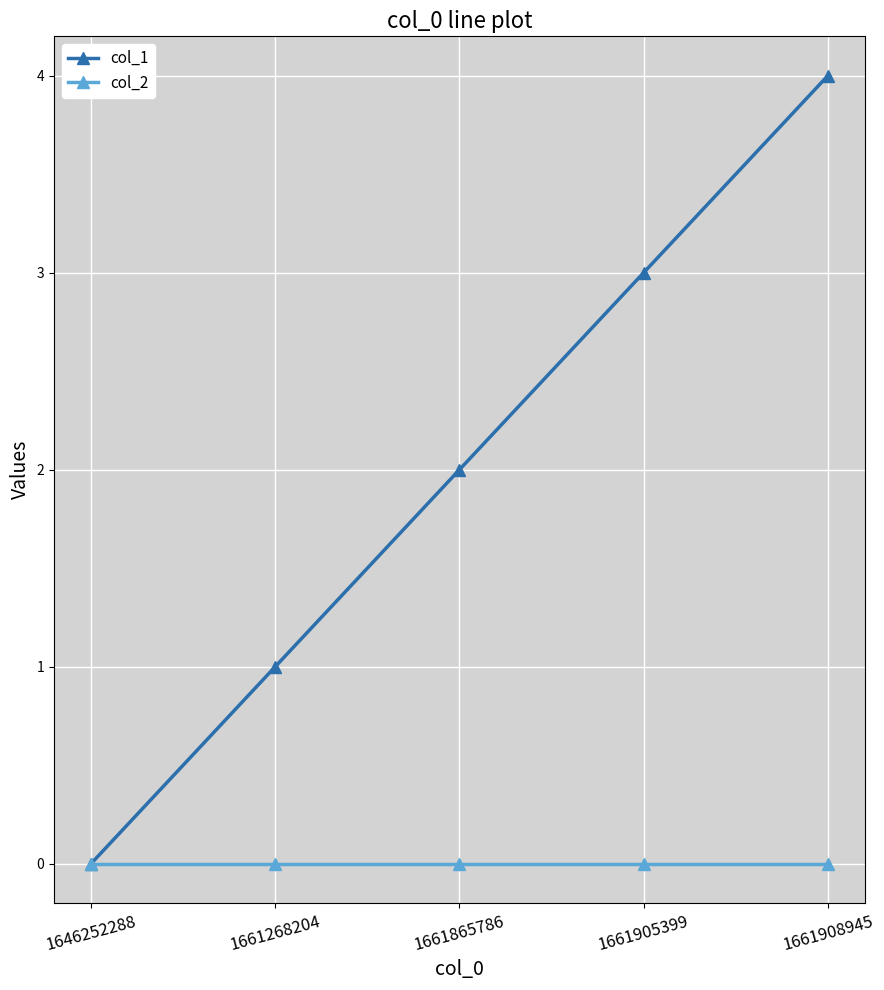

Rank the categories by col_1 value from highest to lowest.

1661908945, 1661905399, 1661865786, 1661268204, 1646252288